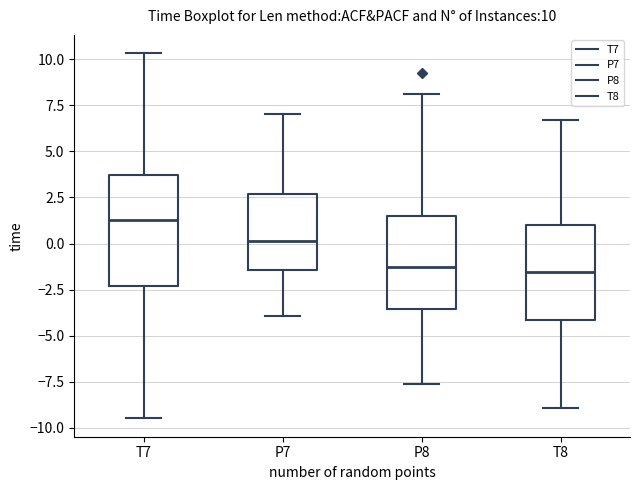

Which box is the tallest, from its lower edge to its upper edge?

T7